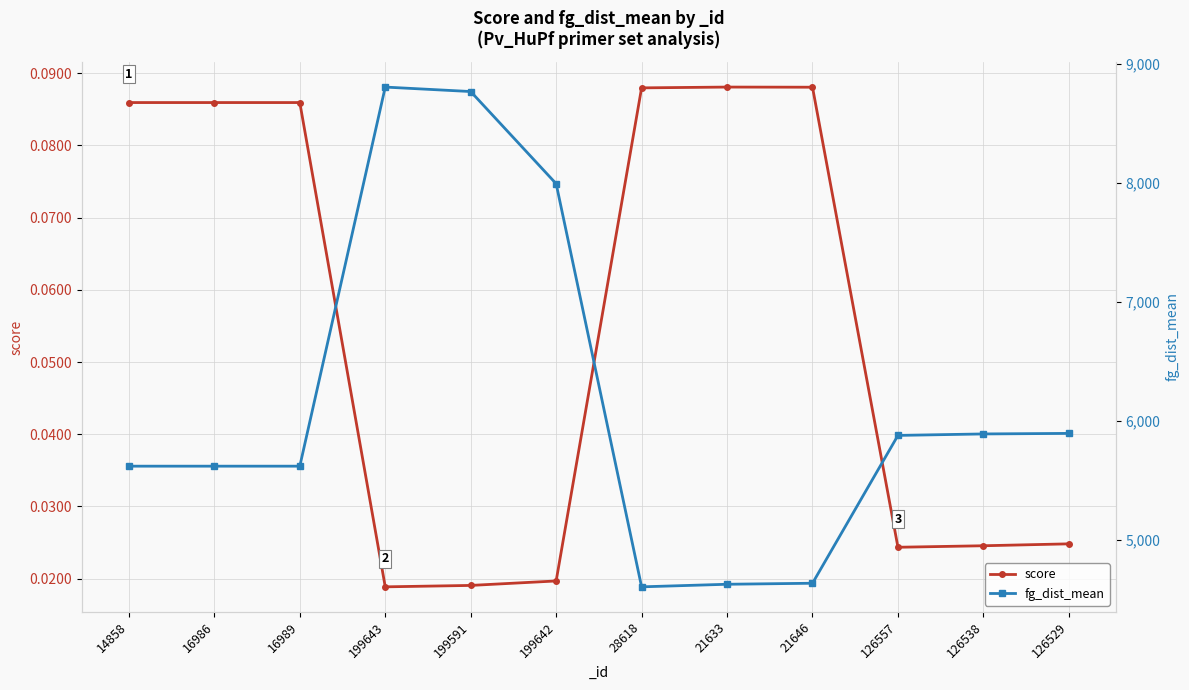

Is the value of fg_dist_mean at 199643 greater than the value of score at 14858?

Yes